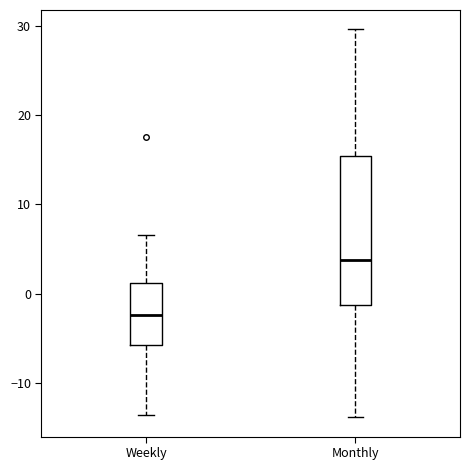

Reading left to right, transcribe this box plot: for each box, give where its median line is, the range the box spans, and where its two whiskers end, as read against the y-axis. The values are not printed on the chart, so give them approximately, as read against the axis.

Weekly: median -2, box -6 to 1, whiskers -14 to 7
Monthly: median 4, box -1 to 15, whiskers -14 to 30